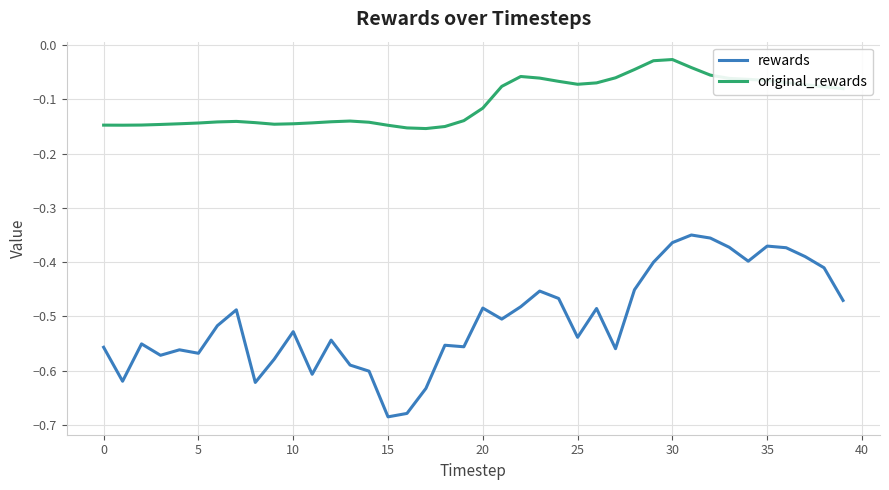

In original_rewards, how many points are higher than both neighbors (excluding endpoints)?

4